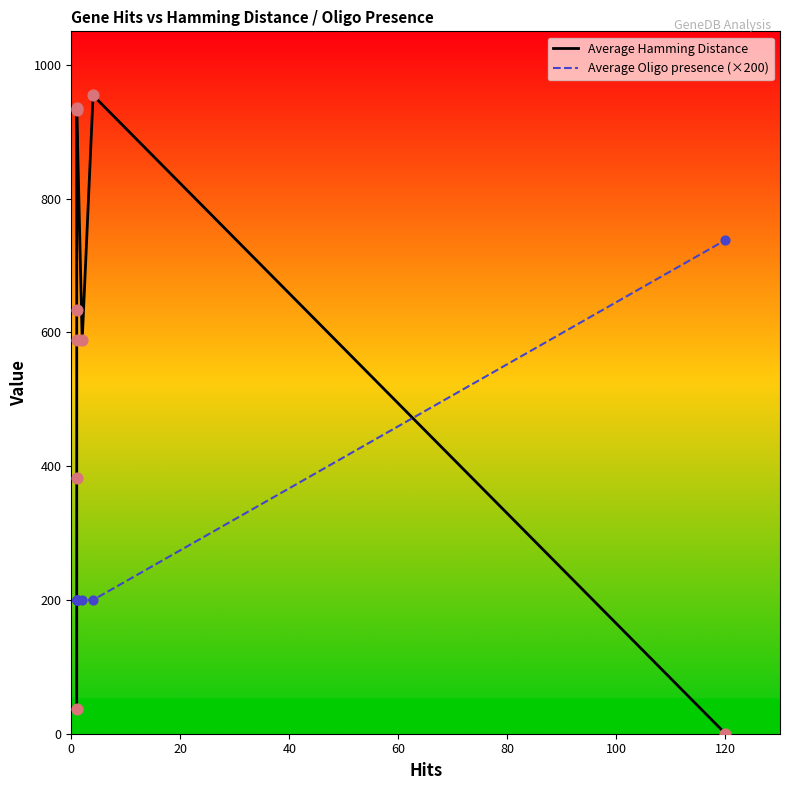

What are all the series names shown in the legend?

Average Hamming Distance, Average Oligo presence (×200)